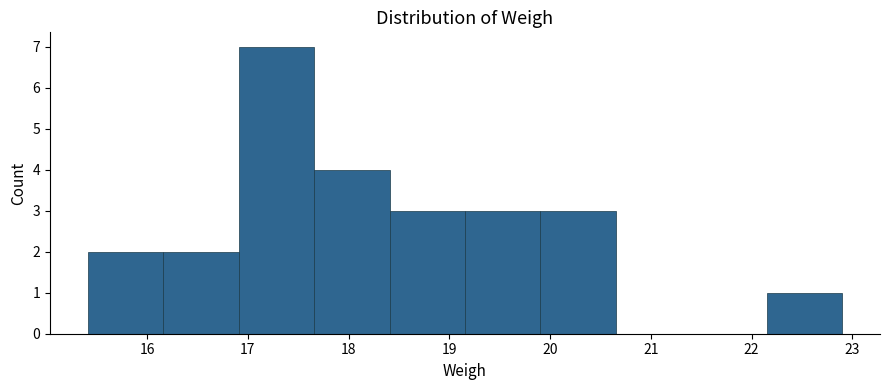

How tall is the bar that spans 15.4 to 16.2 on the x-axis? Neither the bar edges nor the heights are printed on the chart, so give them approximately, as read against the axes.

2